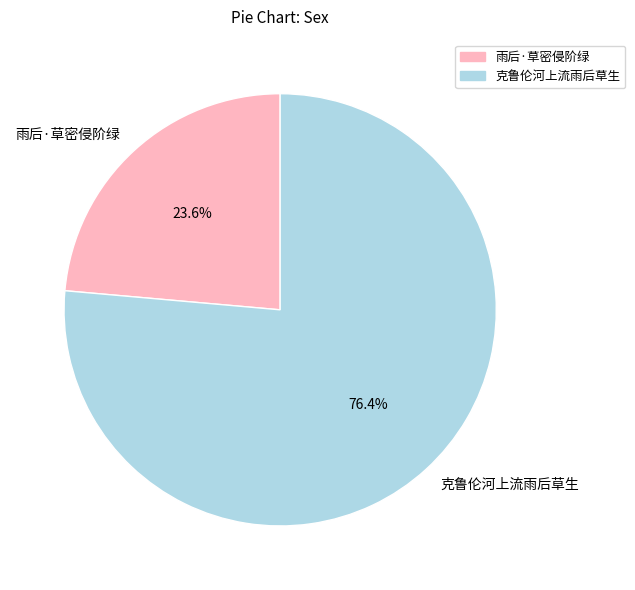

True or false: 雨后·草密侵阶绿 accounts for 31% of the total.

False